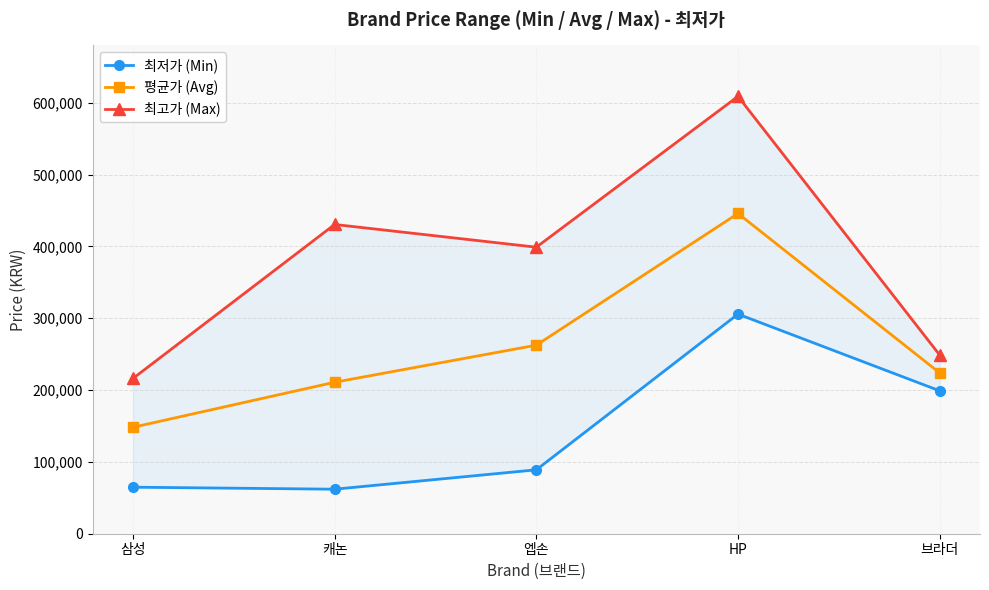

At 캐논, list the series in order from smallest to largest.

최저가 (Min), 평균가 (Avg), 최고가 (Max)